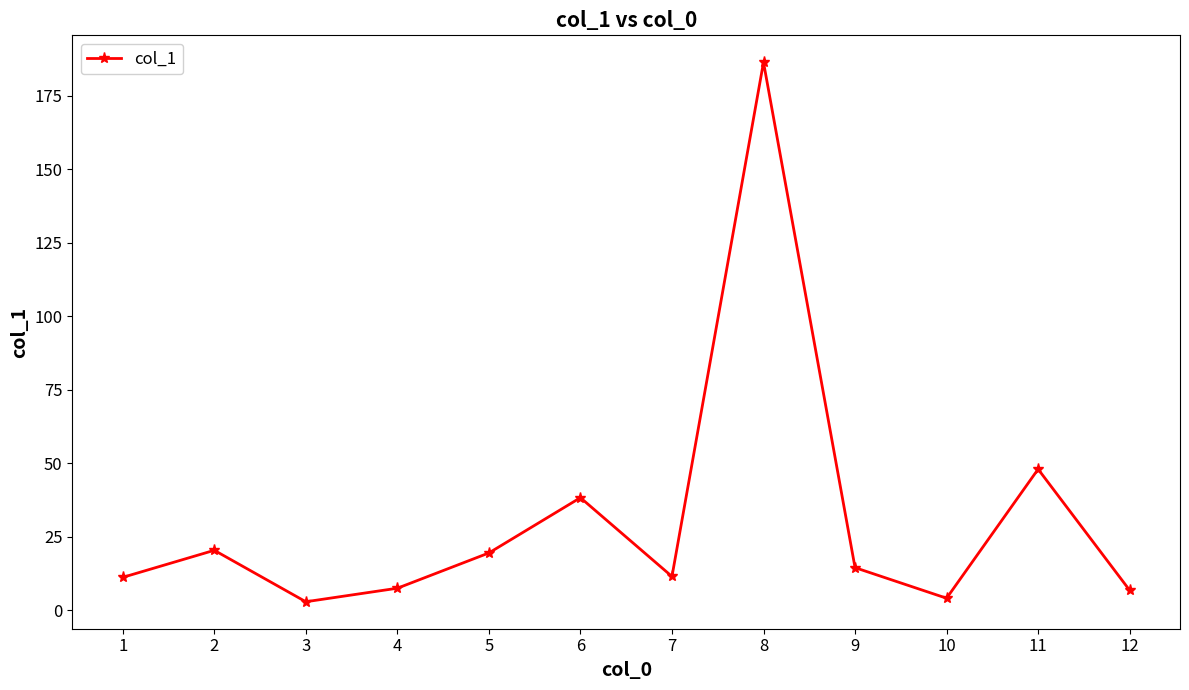

The value at 6 is 38.3. True or false?

True